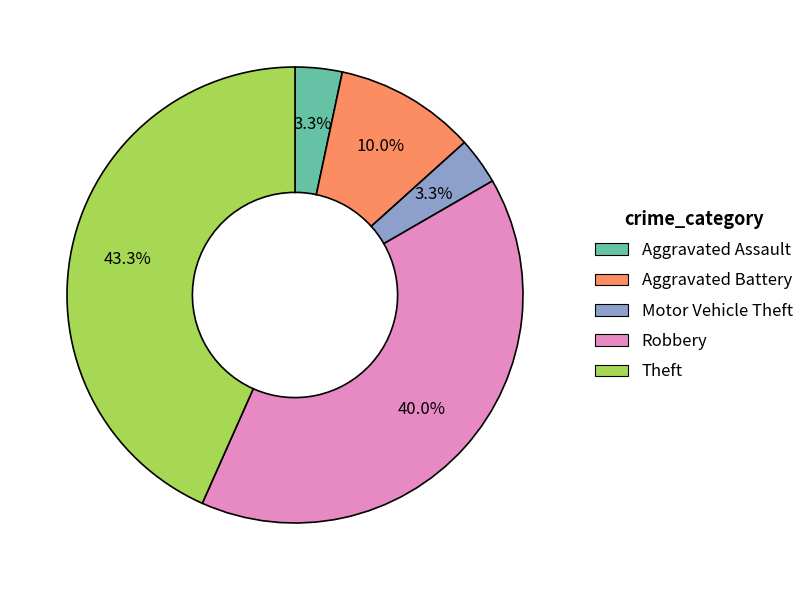

Between Aggravated Assault and Aggravated Battery, which is larger?

Aggravated Battery